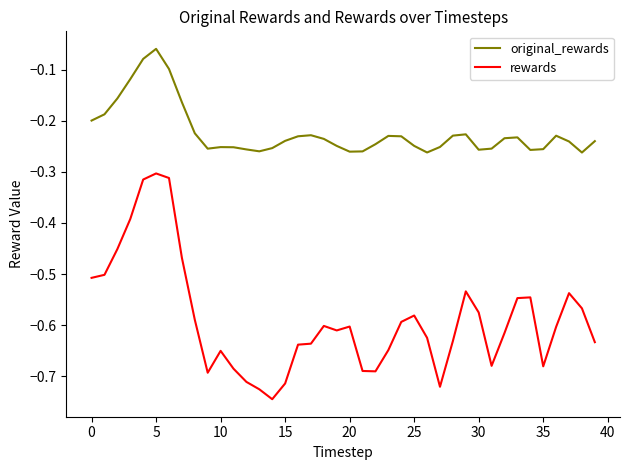

List the series in order of their overall mean, lowest first.

rewards, original_rewards